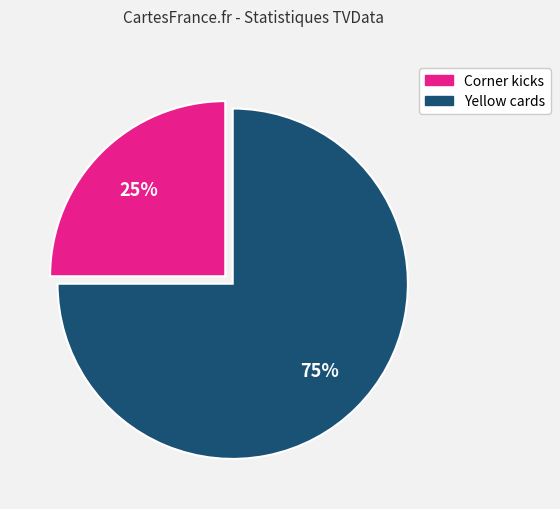

Do Corner kicks and Yellow cards together represent more than half of the pie?

Yes